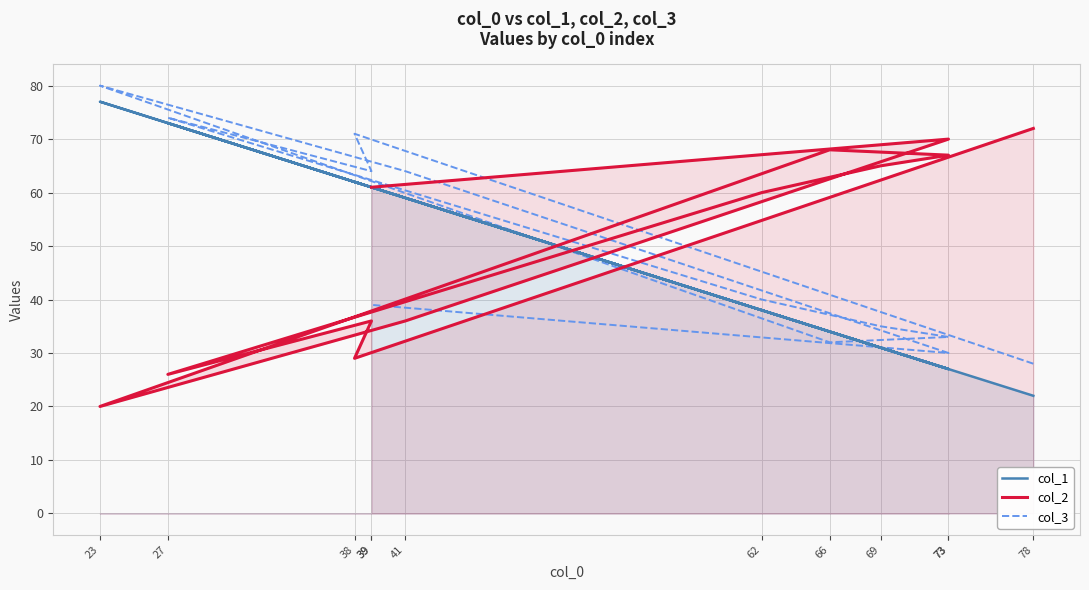

What is the average value of the col_3 series?

49